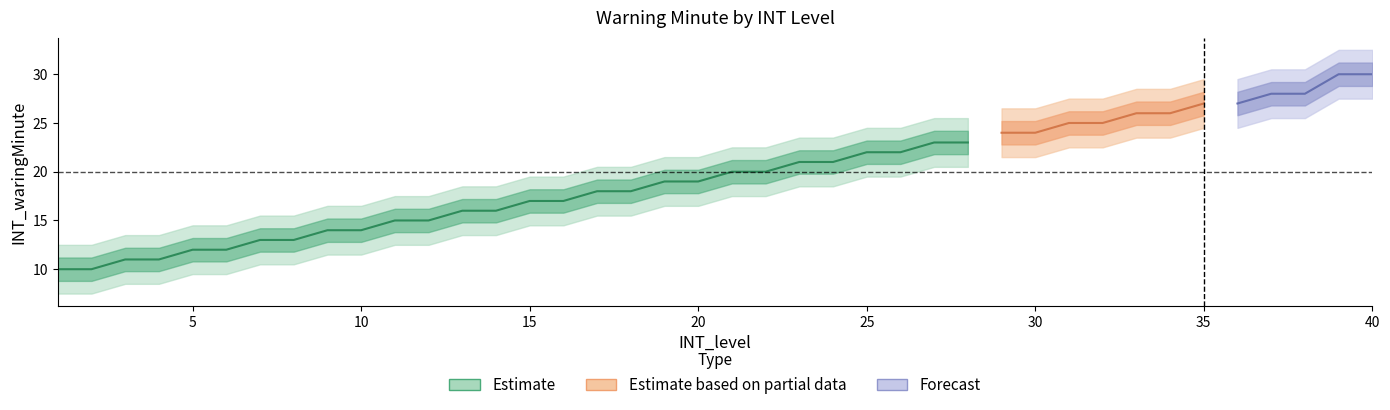

List the labels in order of value, largest first.

39, 40, 37, 38, 35, 36, 33, 34, 31, 32, 29, 30, 27, 28, 25, 26, 23, 24, 21, 22, 19, 20, 17, 18, 15, 16, 13, 14, 11, 12, 9, 10, 7, 8, 5, 6, 3, 4, 1, 2